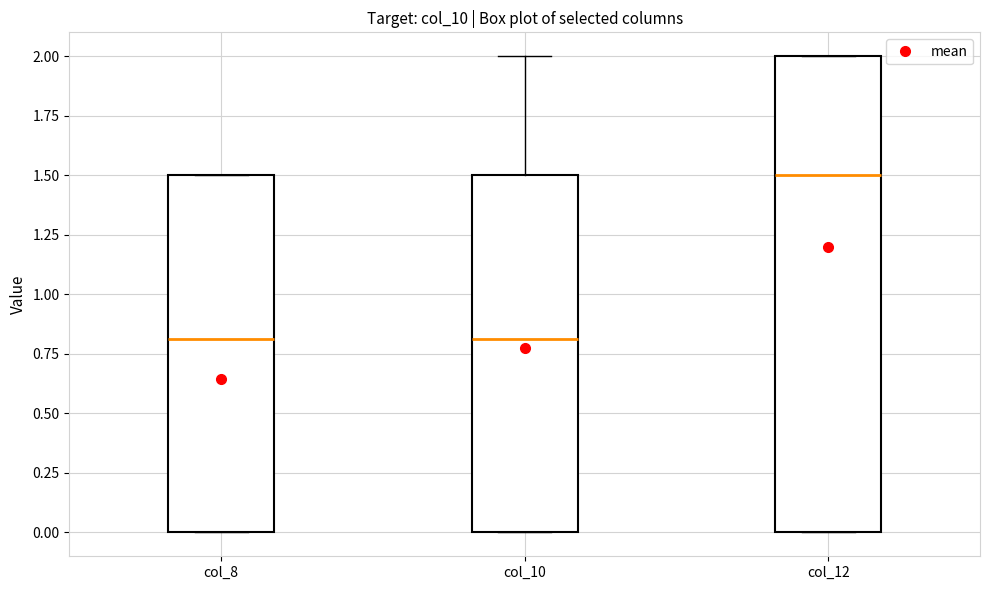

Comparing the boxes themselves (not the whiskers), which one is the tallest?

col_12